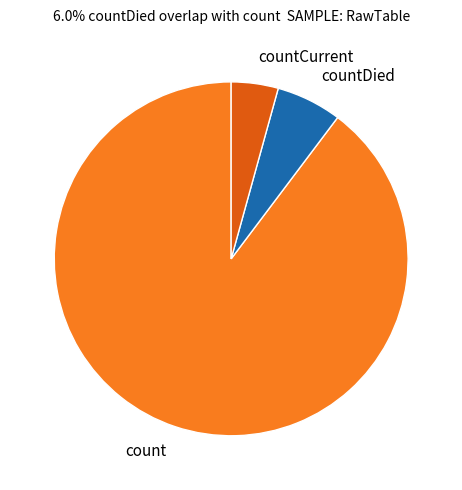

How many segments does this pie chart have?

3